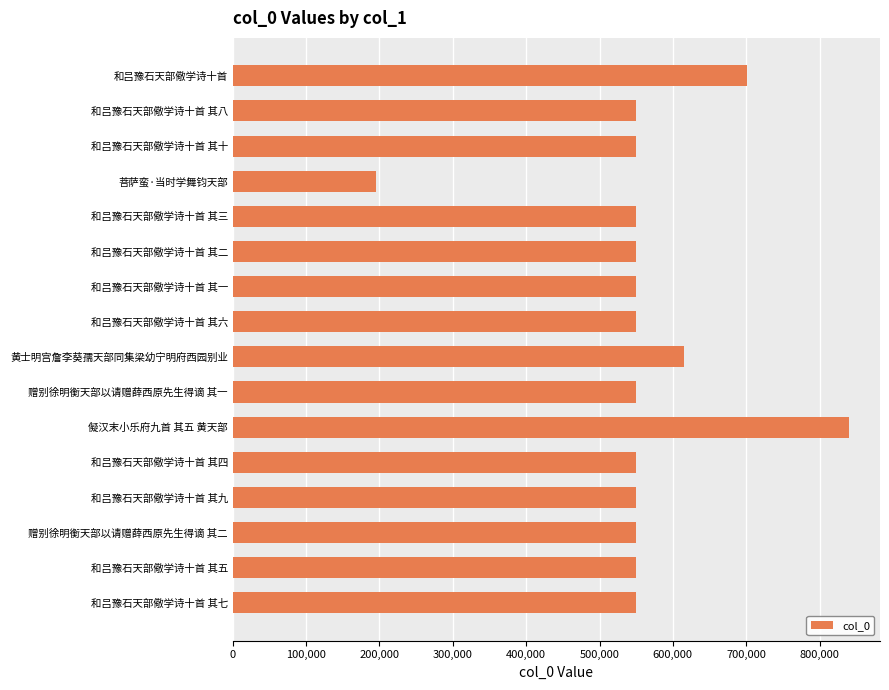

What is the label of the 8th bar from the bottom?

黄士明宫詹李葵孺天部同集梁幼宁明府西园别业